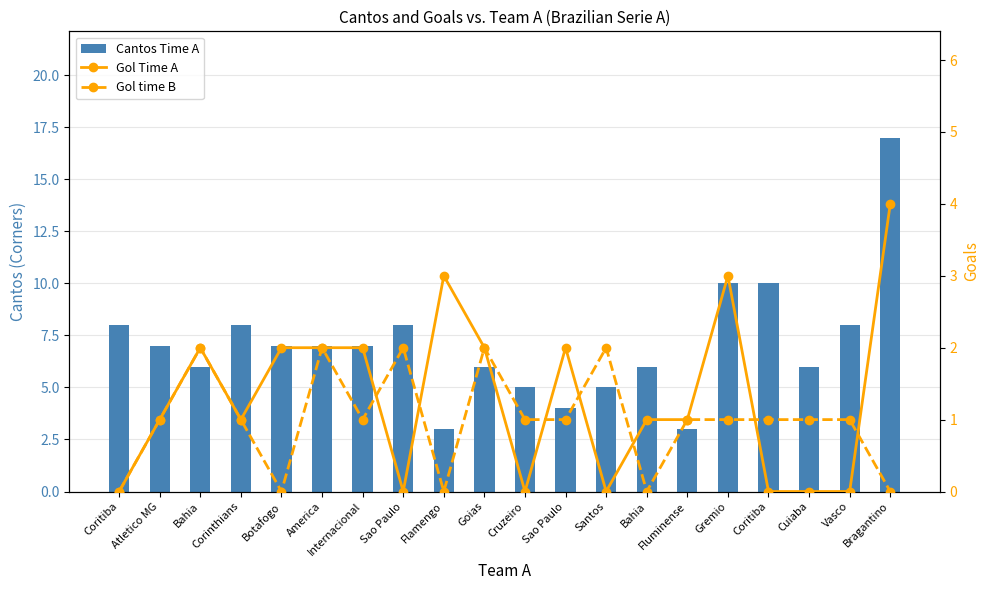

What is the label of the 18th bar from the left?

Cuiaba